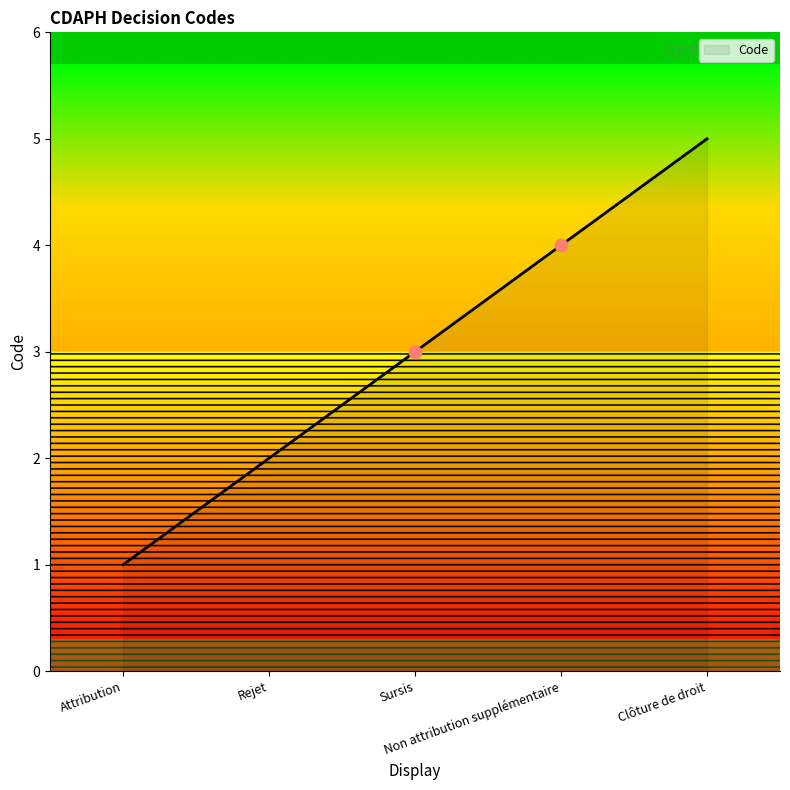

Approximately how many times larger is the value at Rejet compared to Clôture de droit?

0.4